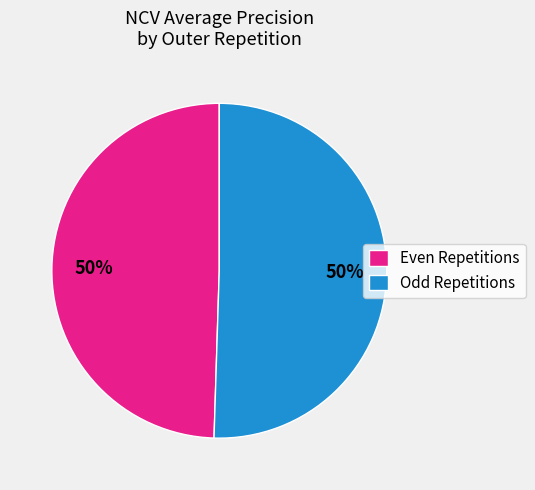

Is it true that Odd Repetitions is 50% of the pie?

True